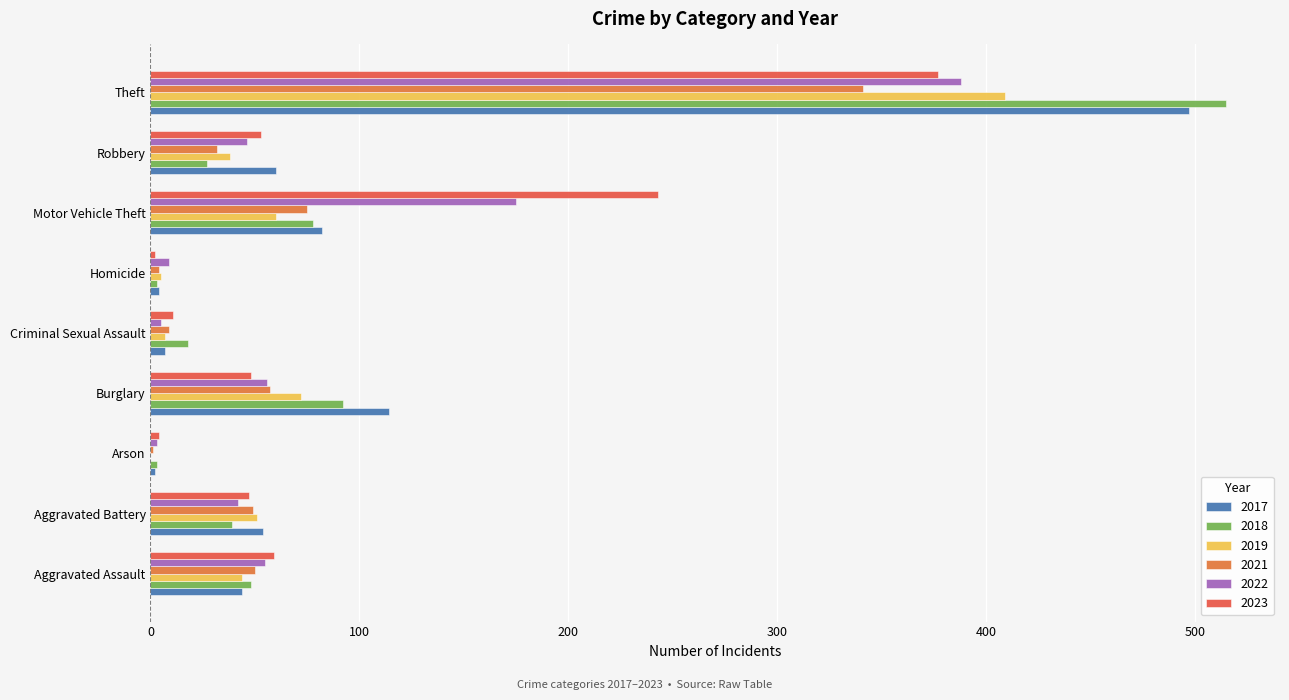

Reading right to left, list all the values displayed in this chart.

2017: Theft=497	Robbery=60	Motor Vehicle Theft=82	Homicide=4	Criminal Sexual Assault=7	Burglary=114	Arson=2	Aggravated Battery=54	Aggravated Assault=44
2018: Theft=515	Robbery=27	Motor Vehicle Theft=78	Homicide=3	Criminal Sexual Assault=18	Burglary=92	Arson=3	Aggravated Battery=39	Aggravated Assault=48
2019: Theft=409	Robbery=38	Motor Vehicle Theft=60	Homicide=5	Criminal Sexual Assault=7	Burglary=72	Arson=0	Aggravated Battery=51	Aggravated Assault=44
2021: Theft=341	Robbery=32	Motor Vehicle Theft=75	Homicide=4	Criminal Sexual Assault=9	Burglary=57	Arson=1	Aggravated Battery=49	Aggravated Assault=50
2022: Theft=388	Robbery=46	Motor Vehicle Theft=175	Homicide=9	Criminal Sexual Assault=5	Burglary=56	Arson=3	Aggravated Battery=42	Aggravated Assault=55
2023: Theft=377	Robbery=53	Motor Vehicle Theft=243	Homicide=2	Criminal Sexual Assault=11	Burglary=48	Arson=4	Aggravated Battery=47	Aggravated Assault=59